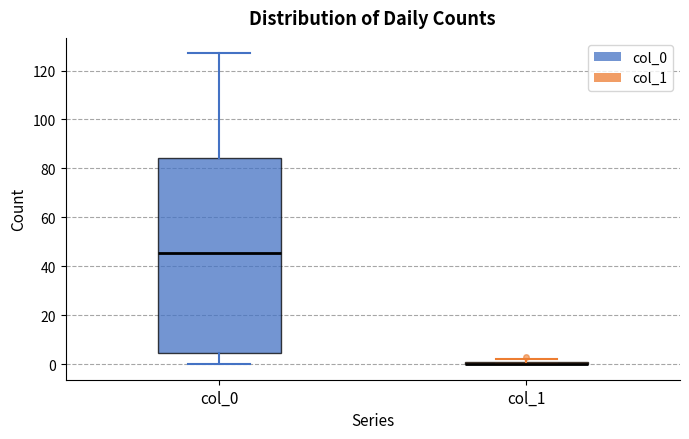

Which box is the tallest, from its lower edge to its upper edge?

col_0